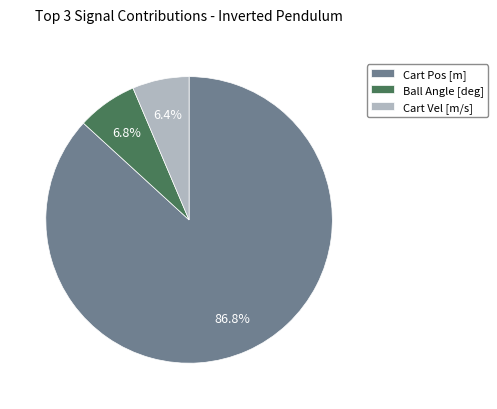

What percentage is the Ball Angle slice, to the nearest percent?

7%